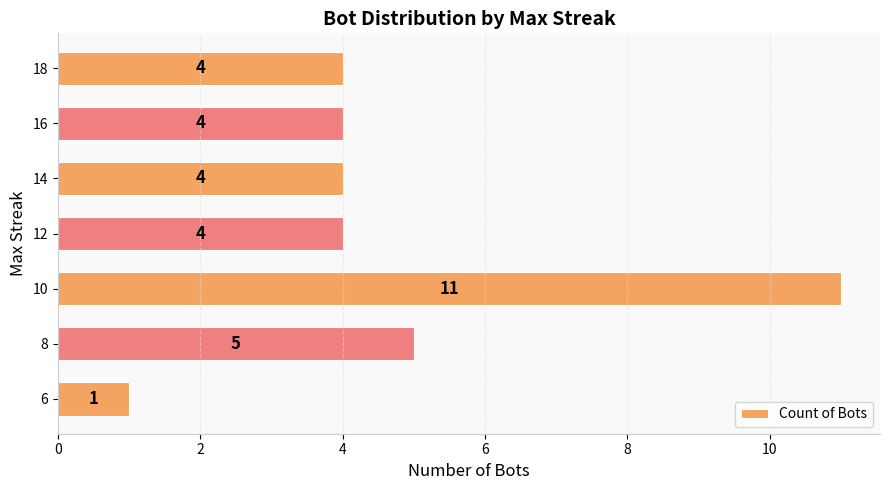

Where is the data nearest to the value 6?

8